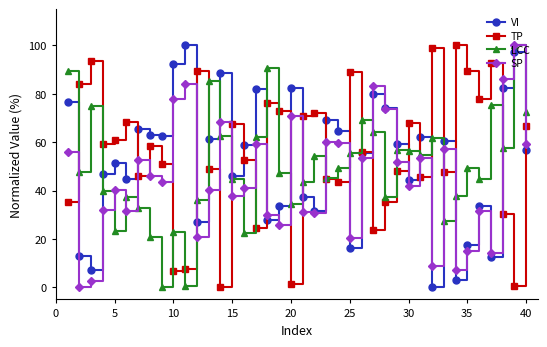

Rank the series by their average value, from lowest to highest.

SP, LCC, VI, TP